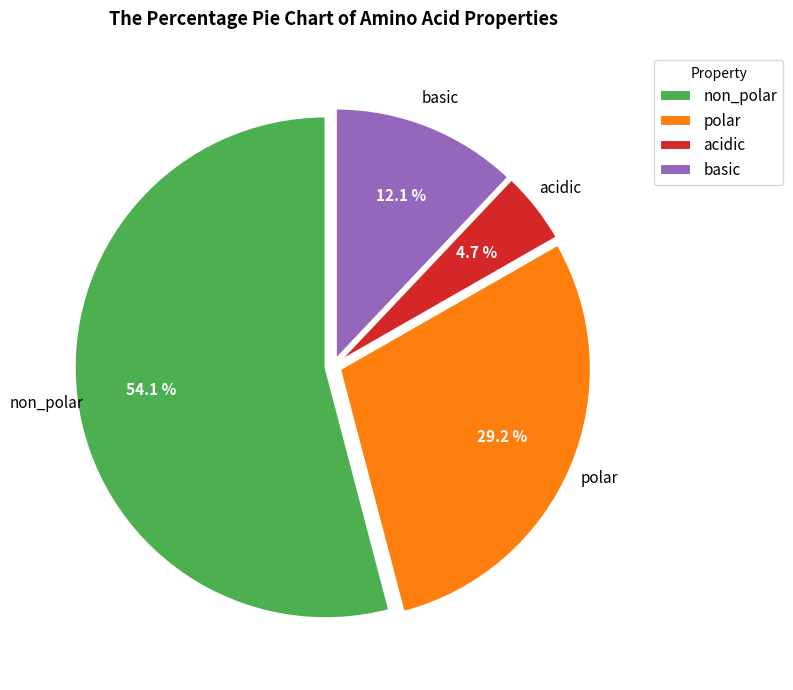

Which has a higher value, non_polar or acidic?

non_polar